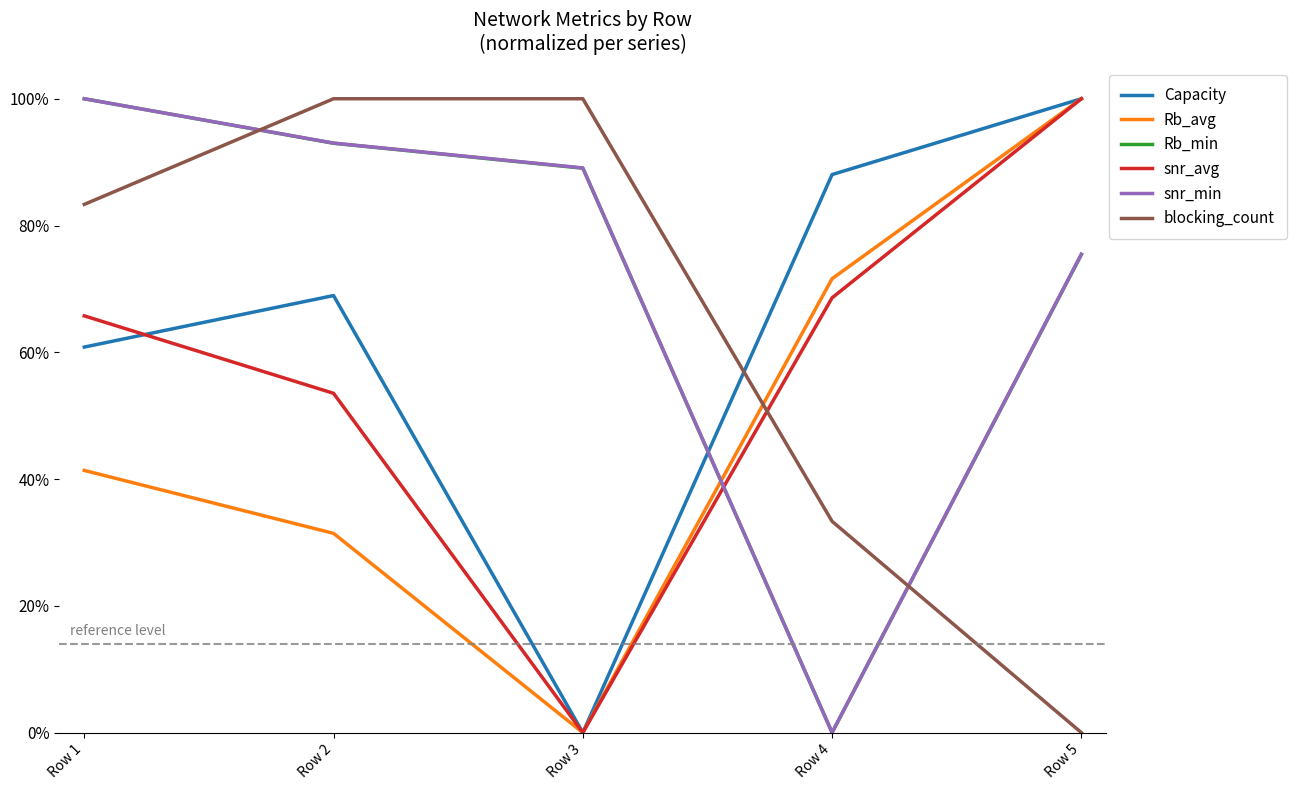

Is this an area chart (filled region under the line)?

No